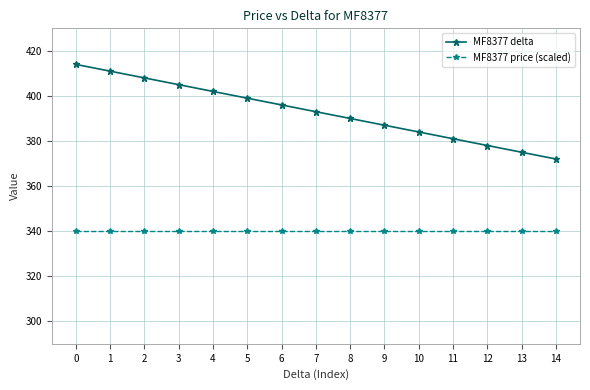

True or false: MF8377 delta and MF8377 price (scaled) intersect in this chart.

False